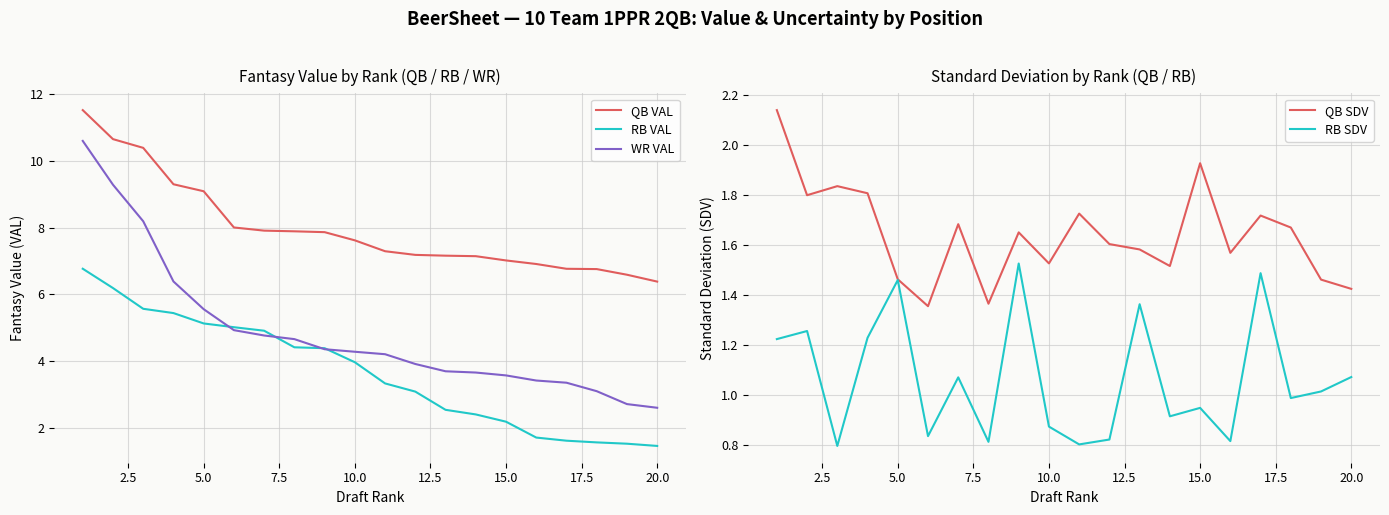

Reading left to right, extract all data points from this chart.

QB VAL: 11.5	10.7	10.4	9.3	9.1	8.0	7.9	7.9	7.9	7.6	7.3	7.2	7.2	7.1	7.0	6.9	6.8	6.8	6.6	6.4
RB VAL: 6.8	6.2	5.6	5.4	5.1	5.0	4.9	4.4	4.4	4.0	3.3	3.1	2.5	2.4	2.2	1.7	1.6	1.6	1.5	1.5
WR VAL: 10.6	9.3	8.2	6.4	5.6	4.9	4.8	4.7	4.4	4.3	4.2	3.9	3.7	3.7	3.6	3.4	3.4	3.1	2.7	2.6
QB SDV: 2.1	1.8	1.8	1.8	1.5	1.4	1.7	1.4	1.6	1.5	1.7	1.6	1.6	1.5	1.9	1.6	1.7	1.7	1.5	1.4
RB SDV: 1.2	1.3	0.8	1.2	1.5	0.8	1.1	0.8	1.5	0.9	0.8	0.8	1.4	0.9	0.9	0.8	1.5	1.0	1.0	1.1